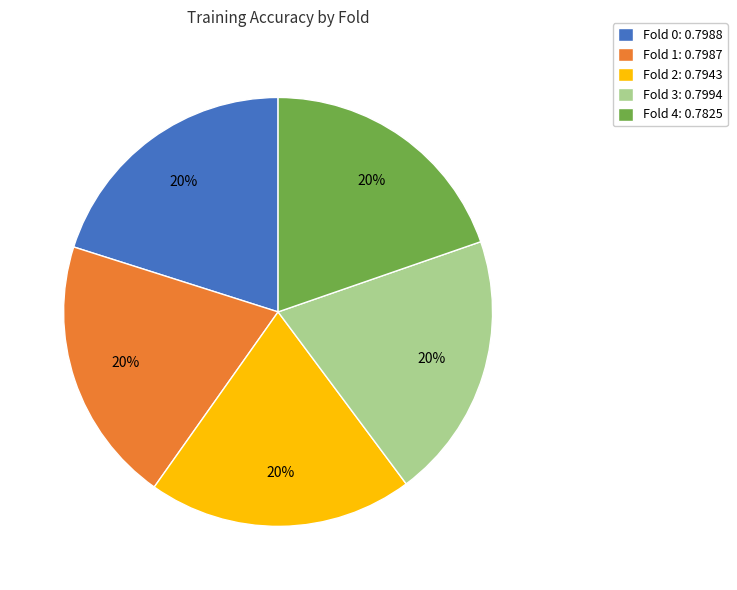

The Fold 0 slice represents 33% of the pie. True or false?

False